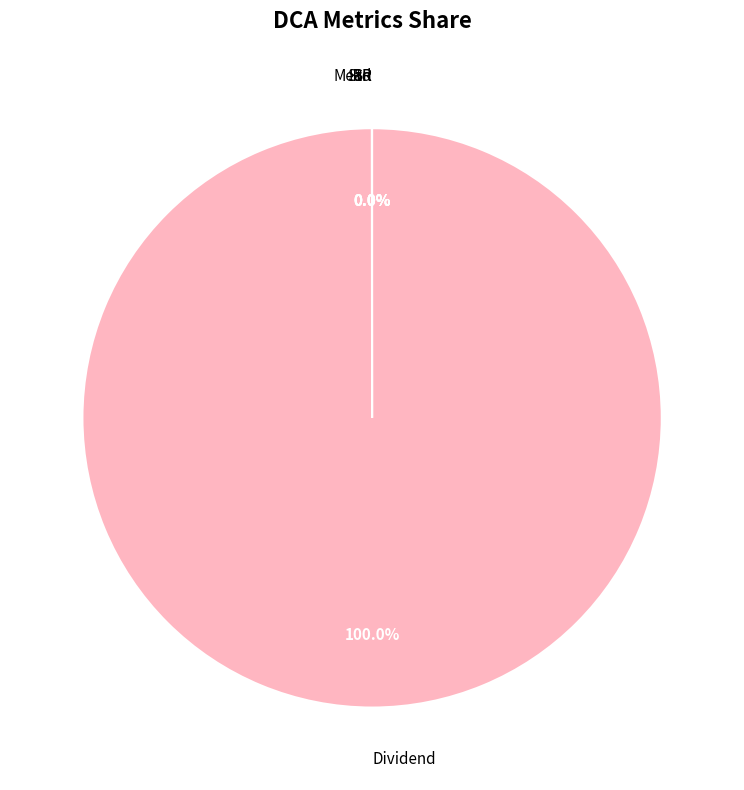

Is there any slice that represents more than half of the pie?

Yes